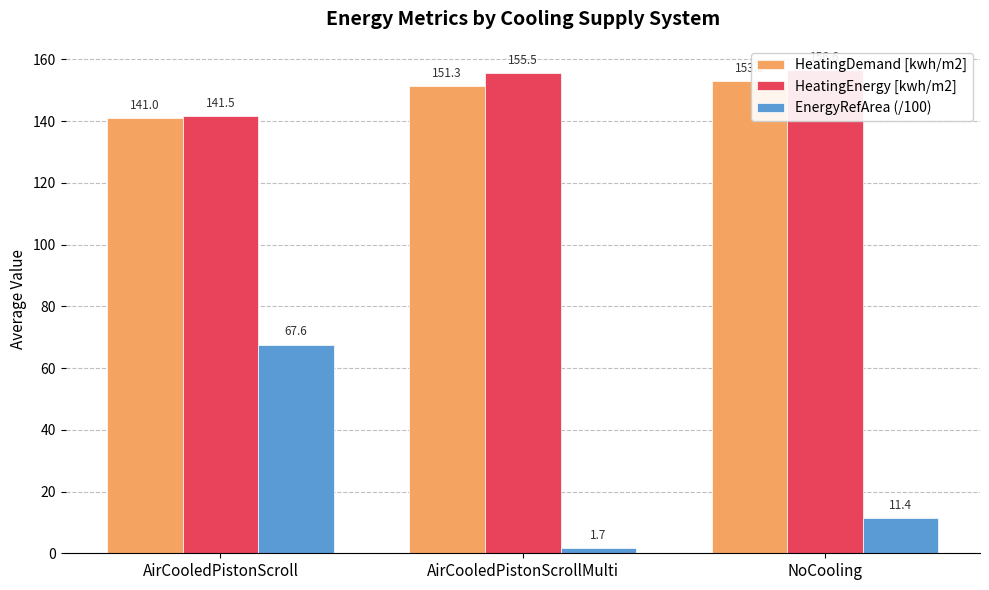

What is the value of the HeatingEnergy [kwh/m2] bar at the 2nd from the left?

155.5